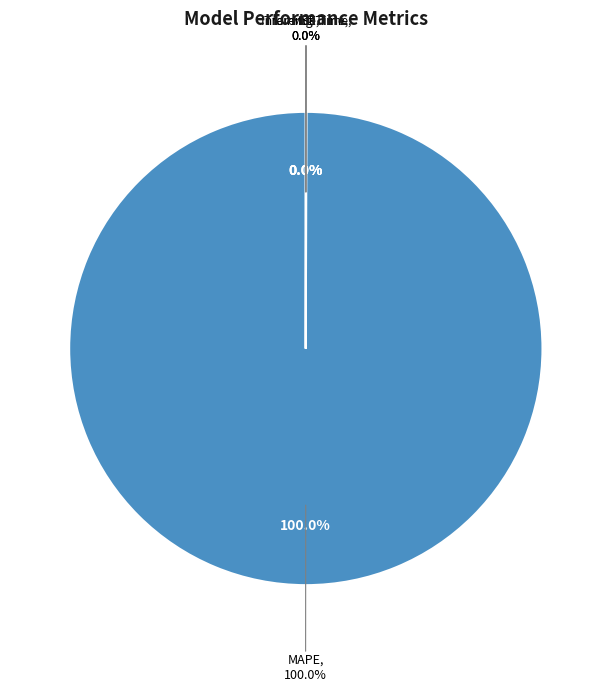

To the nearest percent, what is the combined percentage of MAPE and Training Time?

100%